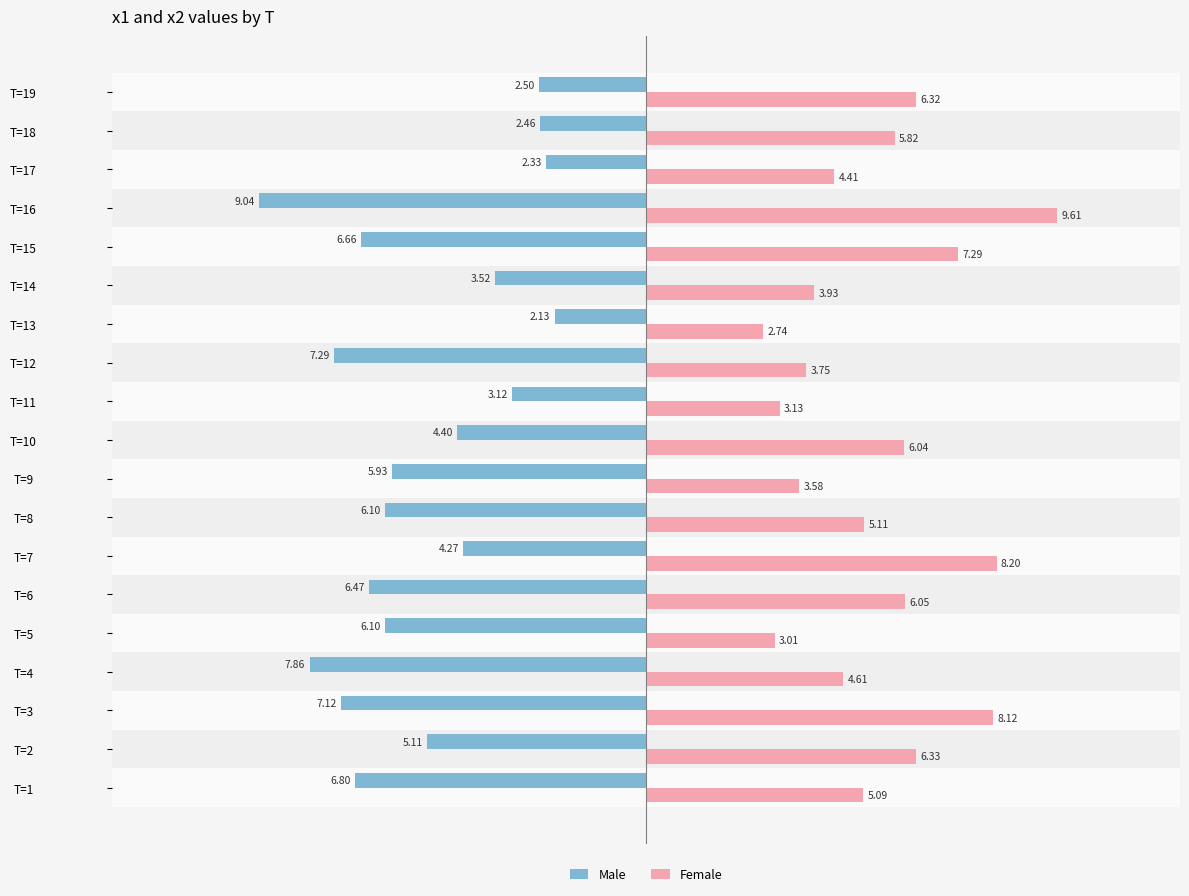

What is the sum of all Female values?

103.1